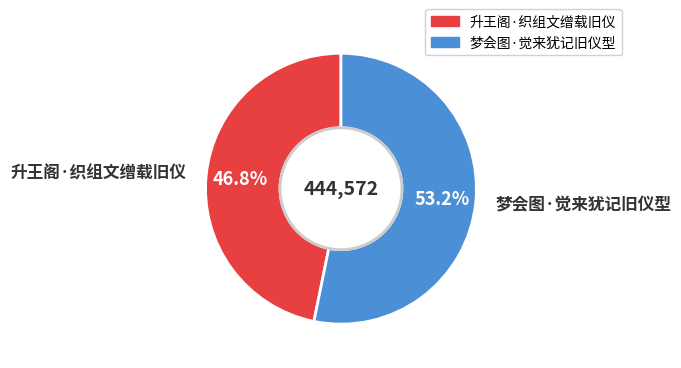

How many slices are in this pie chart?

2